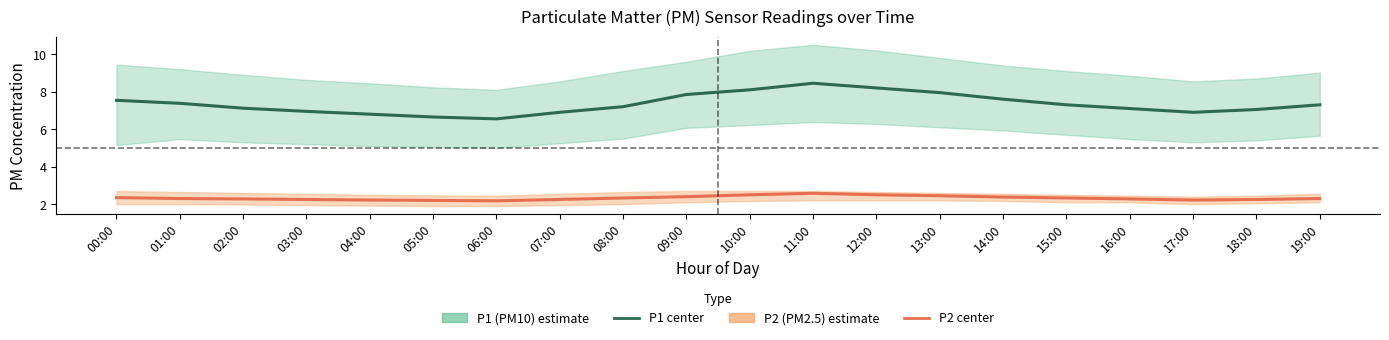

True or false: P2 (PM2.5) estimate and P1 (PM10) estimate cross at least once.

False